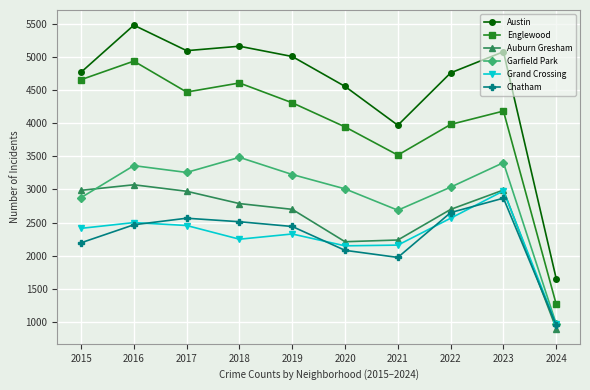

Rank the series by their maximum value, from lowest to highest.

Chatham, Grand Crossing, Auburn Gresham, Garfield Park, Englewood, Austin